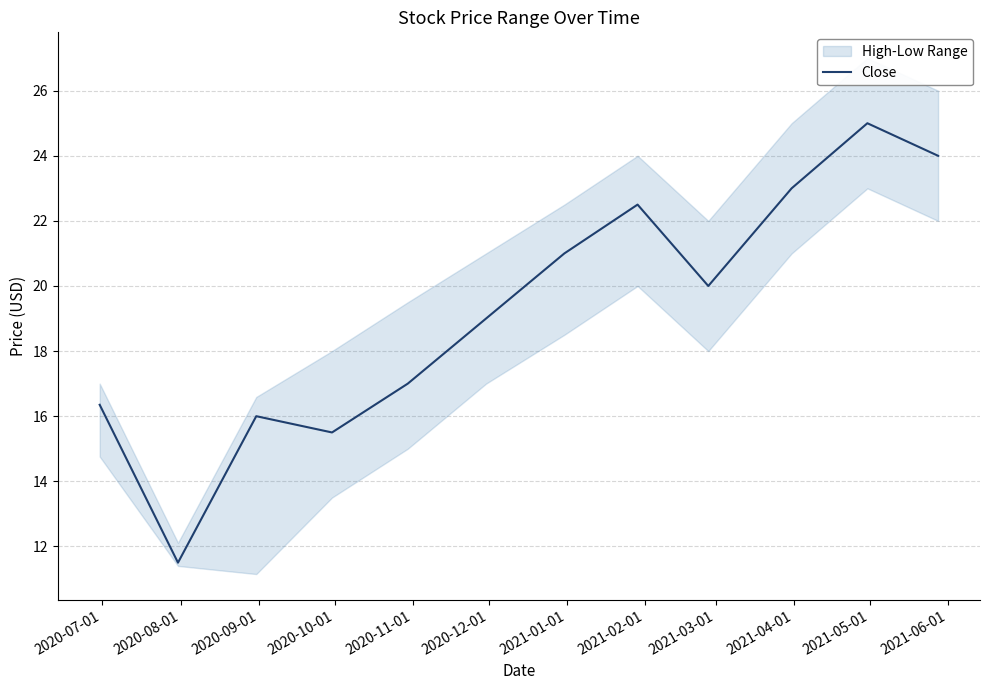

What is the maximum value for Close?

25.0